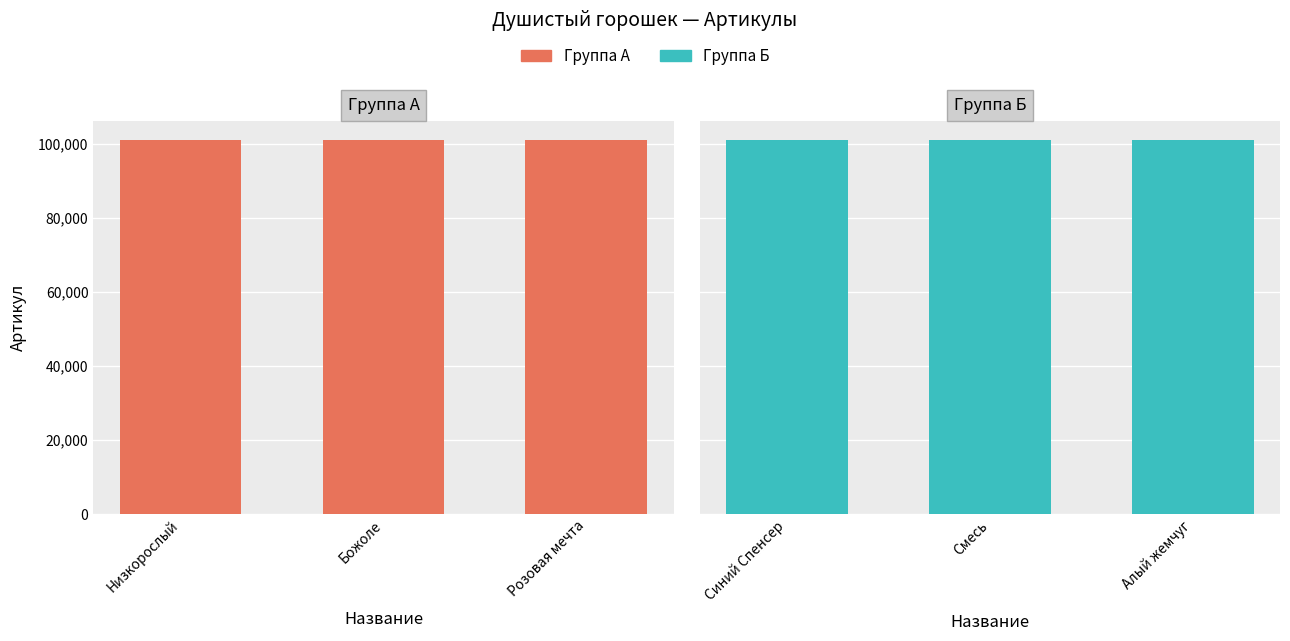

How many data points does each series have?

3